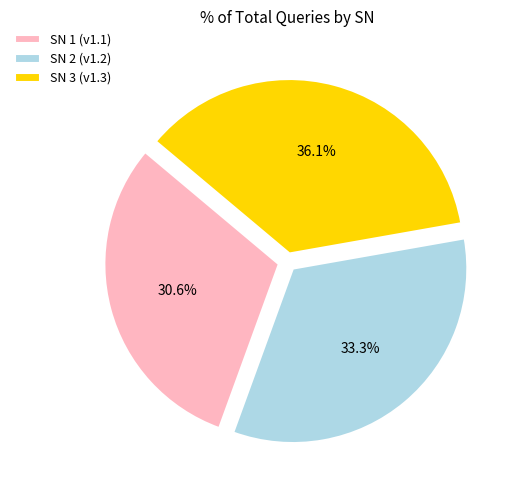

Which slice is the largest?

SN 3 (v1.3)